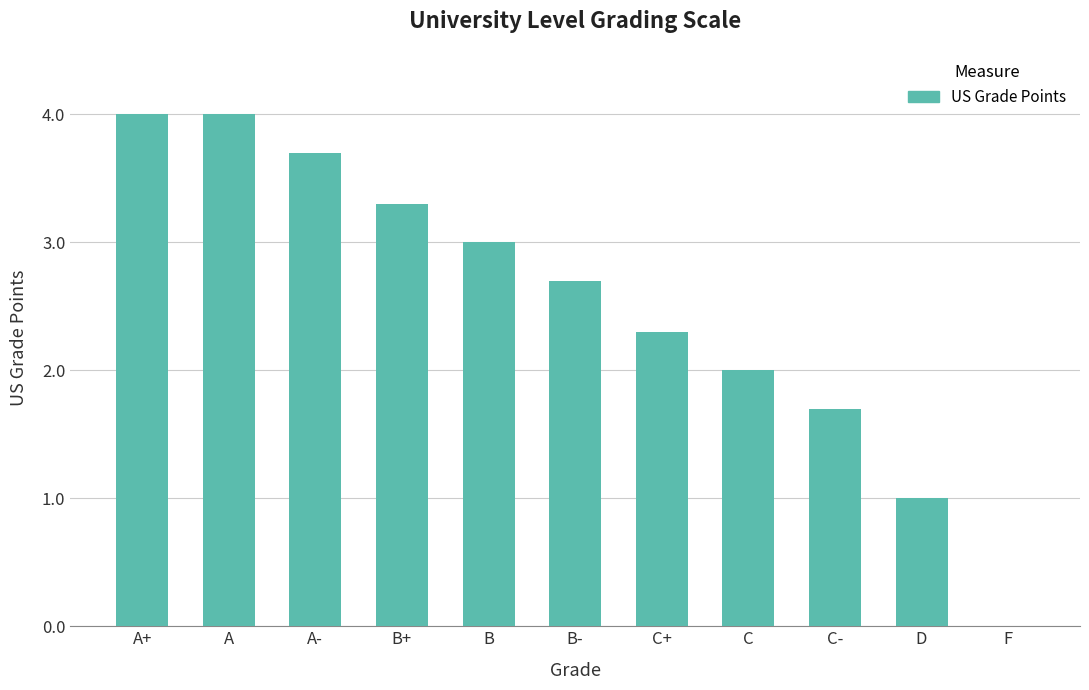

Between B and A-, which is larger?

A-